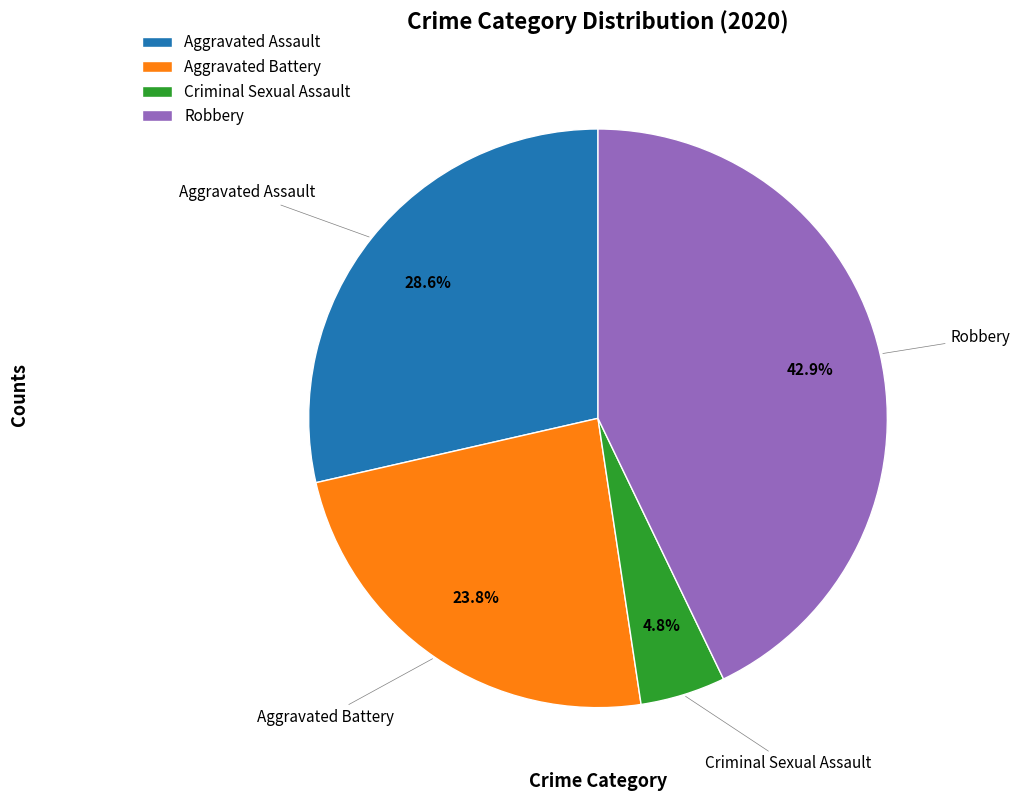

Count the number of slices in the pie.

4